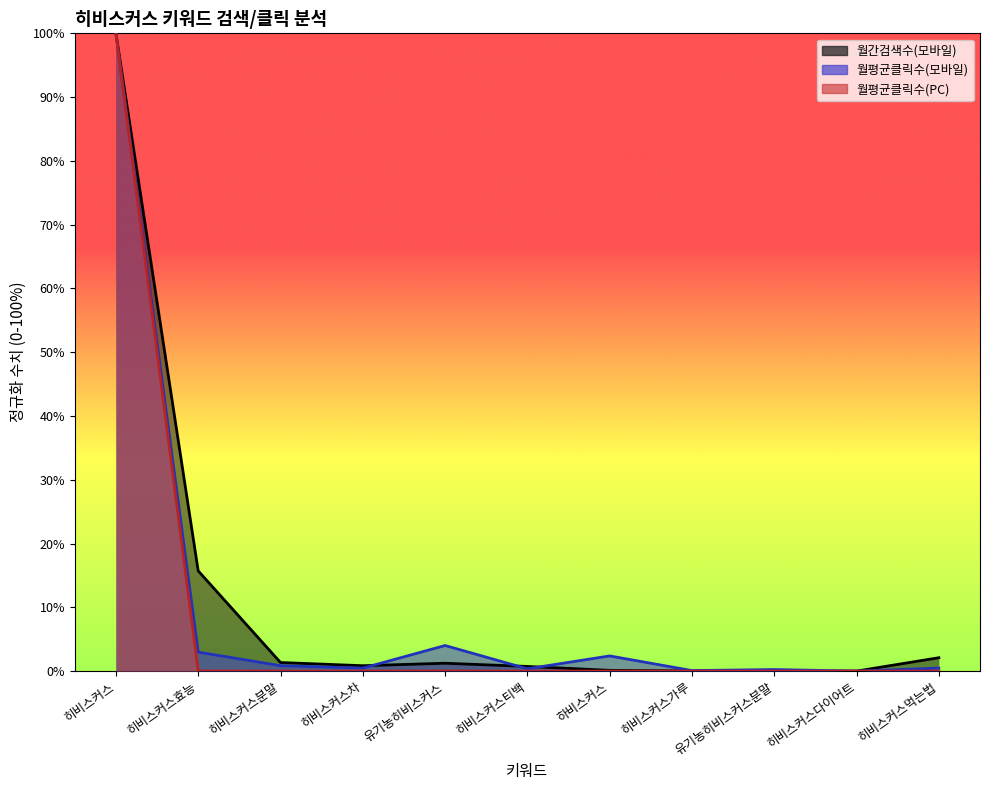

What is the maximum value for 월평균클릭수(PC)?

100.0